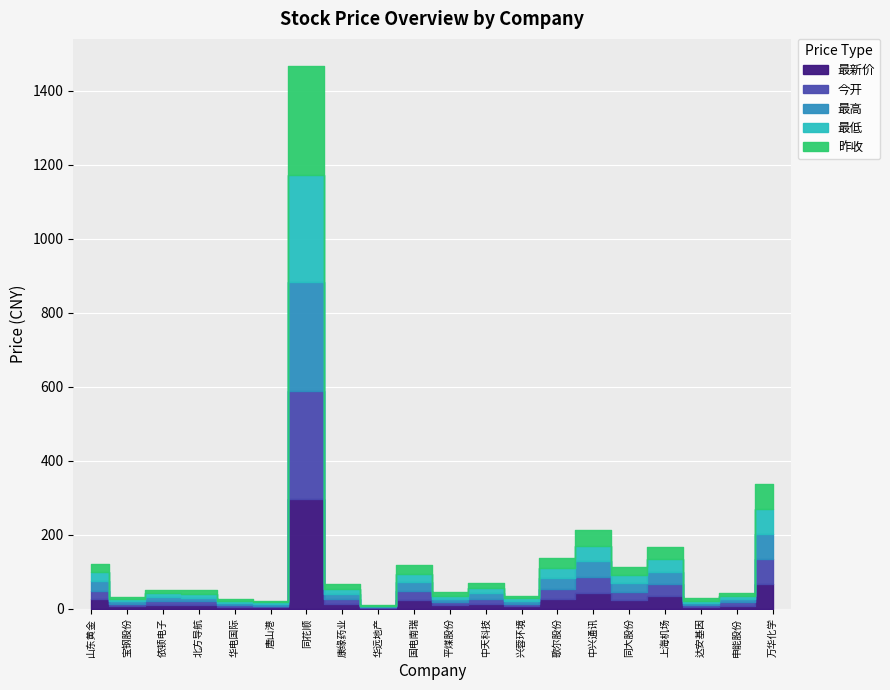

The 昨收 series shows 6.2 at 唐山港. True or false?

False